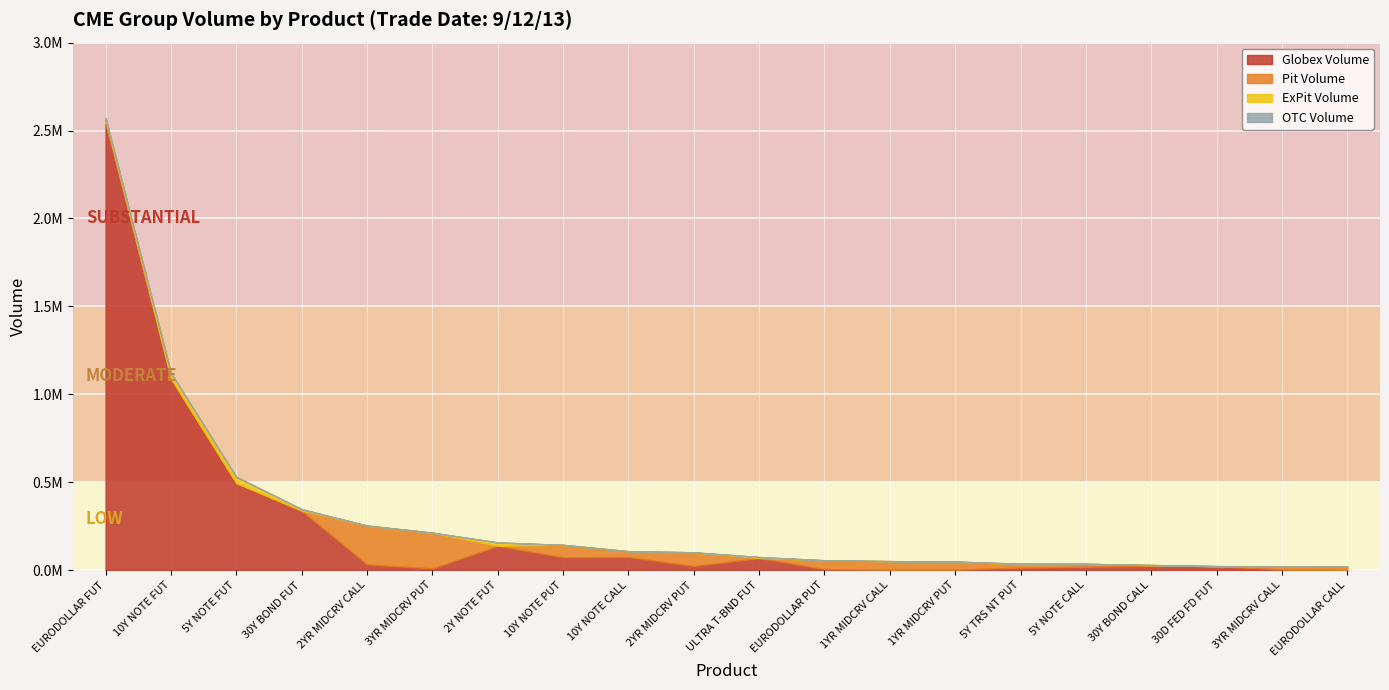

Which series changed the most between 1YR MIDCRV PUT and 5Y TRS NT PUT?

Pit Volume